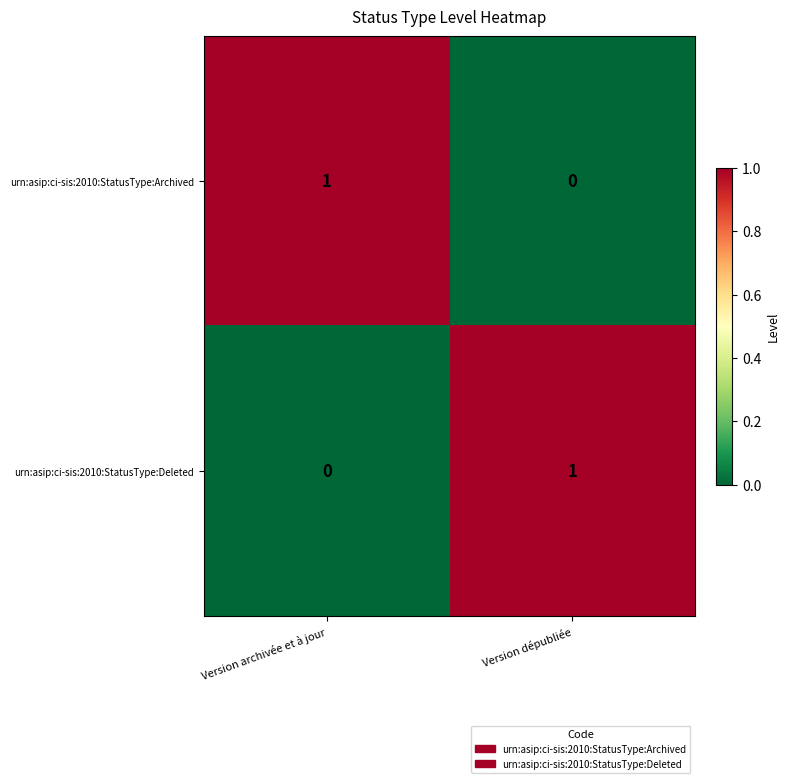

List the labels in order of urn:asip:ci-sis:2010:StatusType:Deleted value, smallest first.

Version archivée et à jour, Version dépubliée